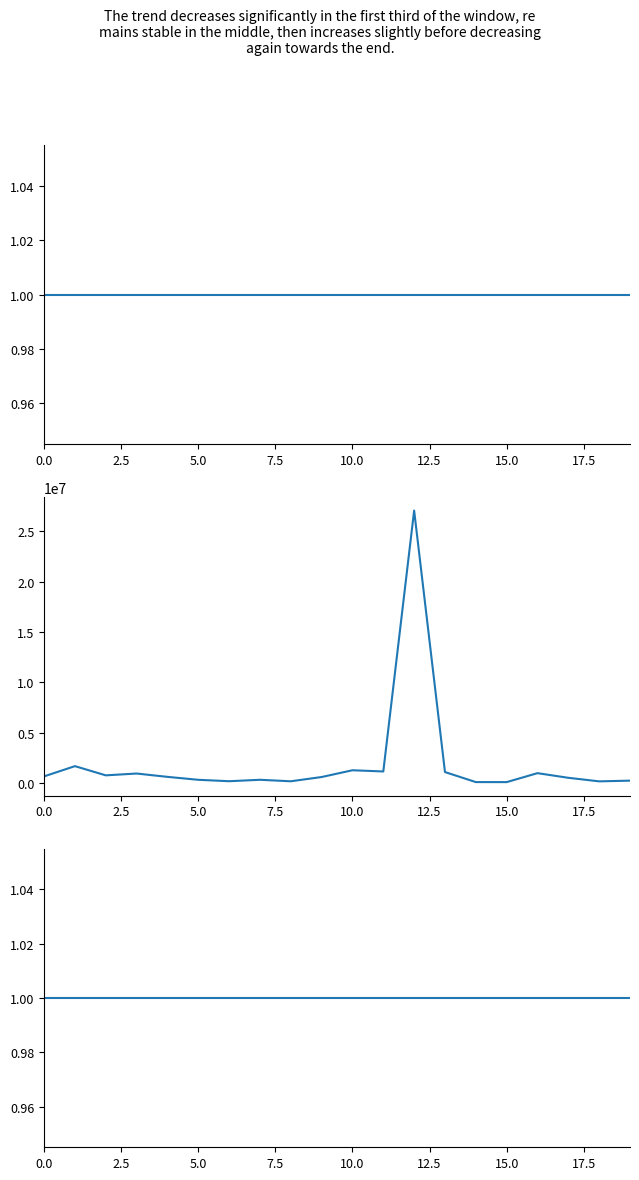

What is the highest value of the P1001 series?

27067287